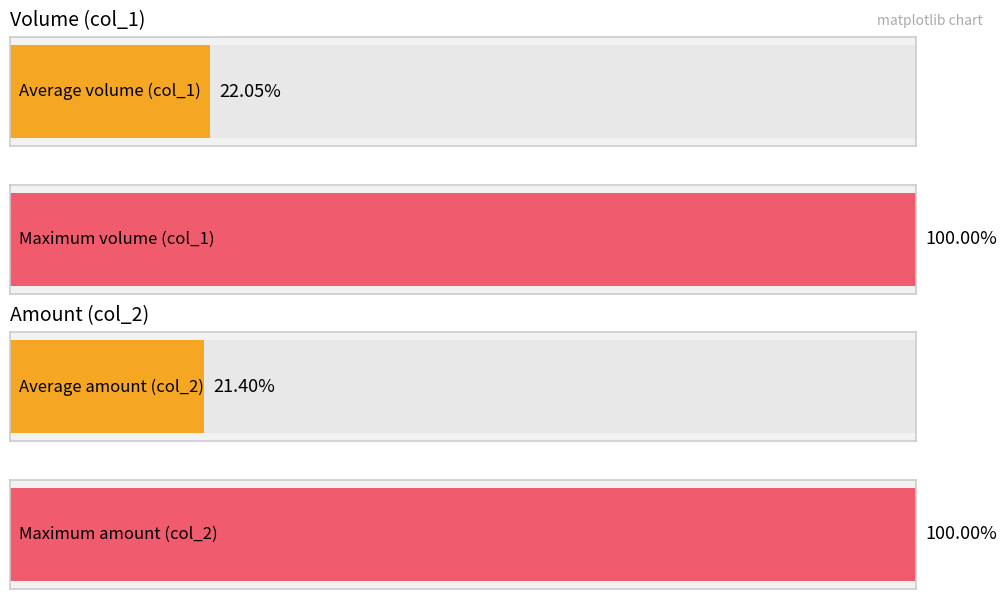

How many distinct data groups are displayed?

2